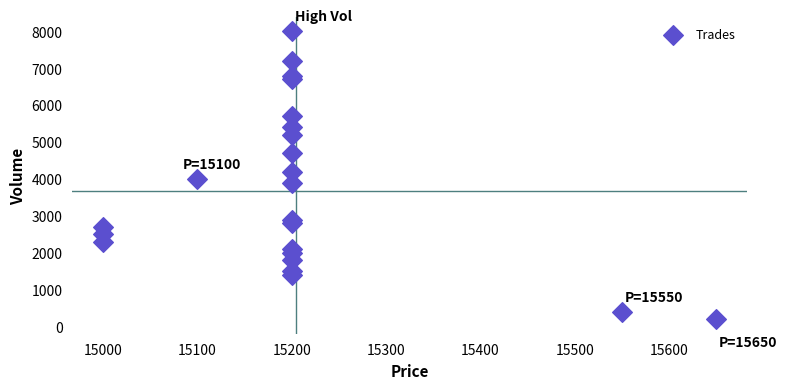

What is the range of X values (max minus min)?

650